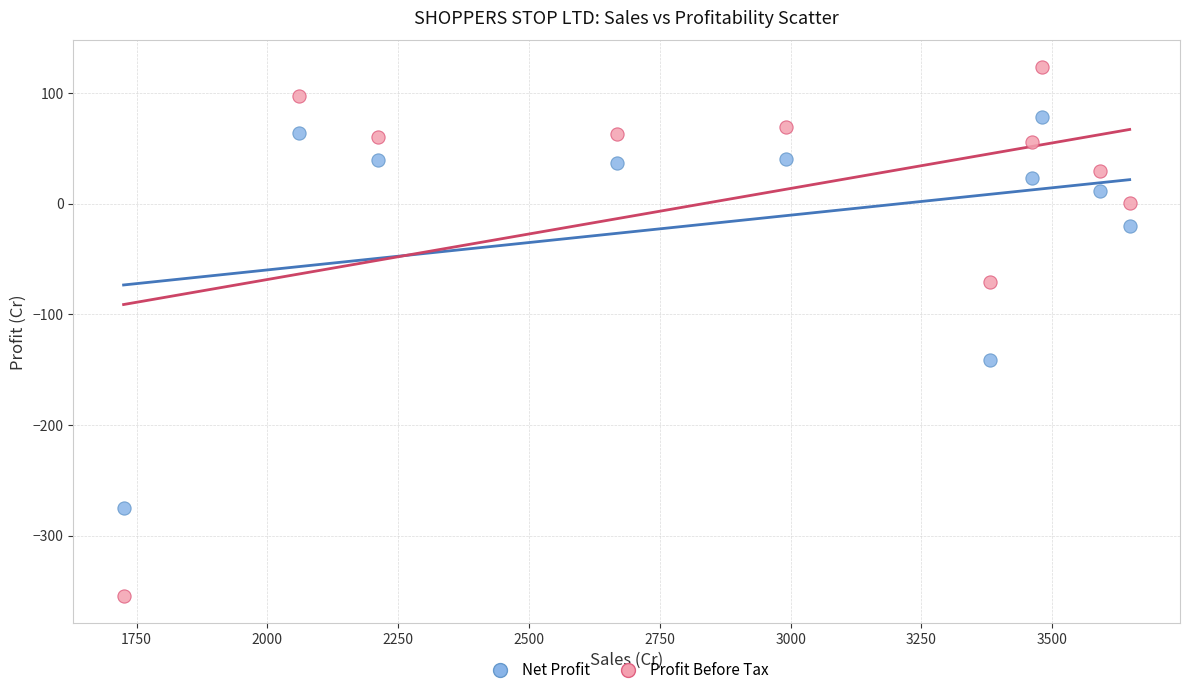

Across all data points, what is the range of Y values (max minus min)?

478.6